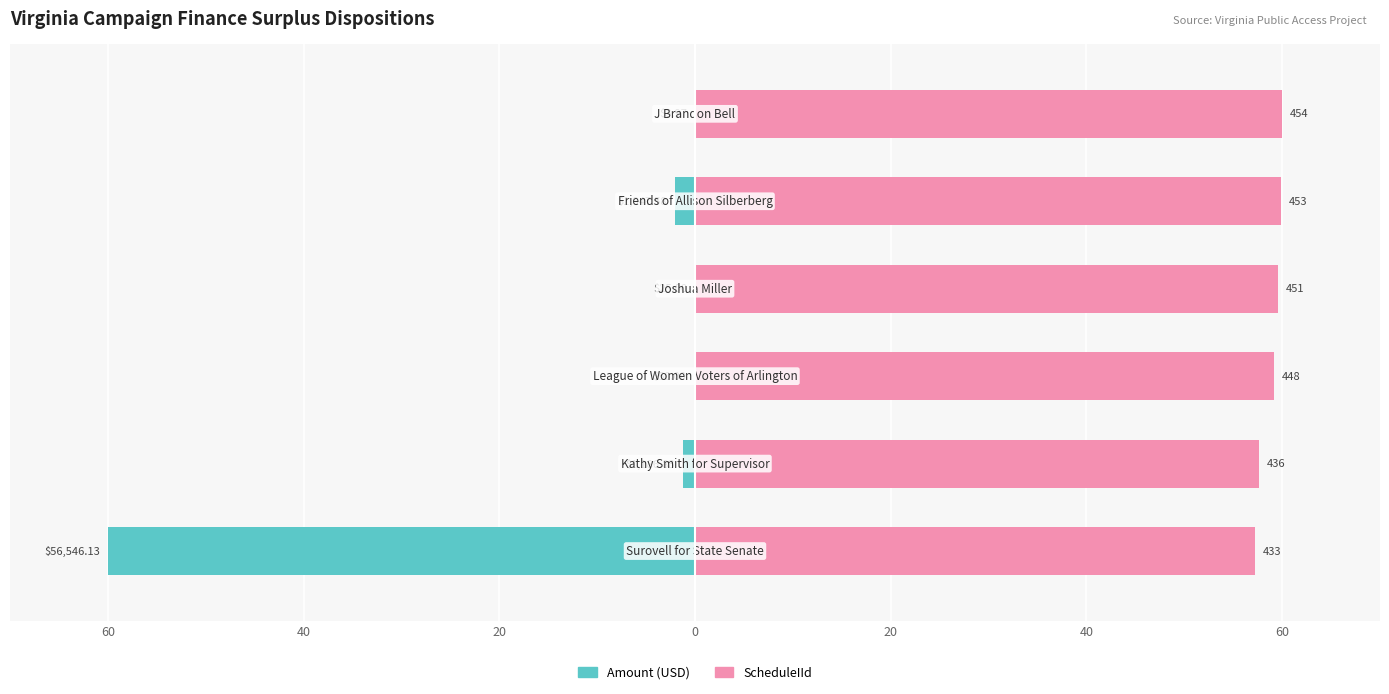

Rank the series at 0 from lowest to highest value.

Amount (USD), ScheduleIId